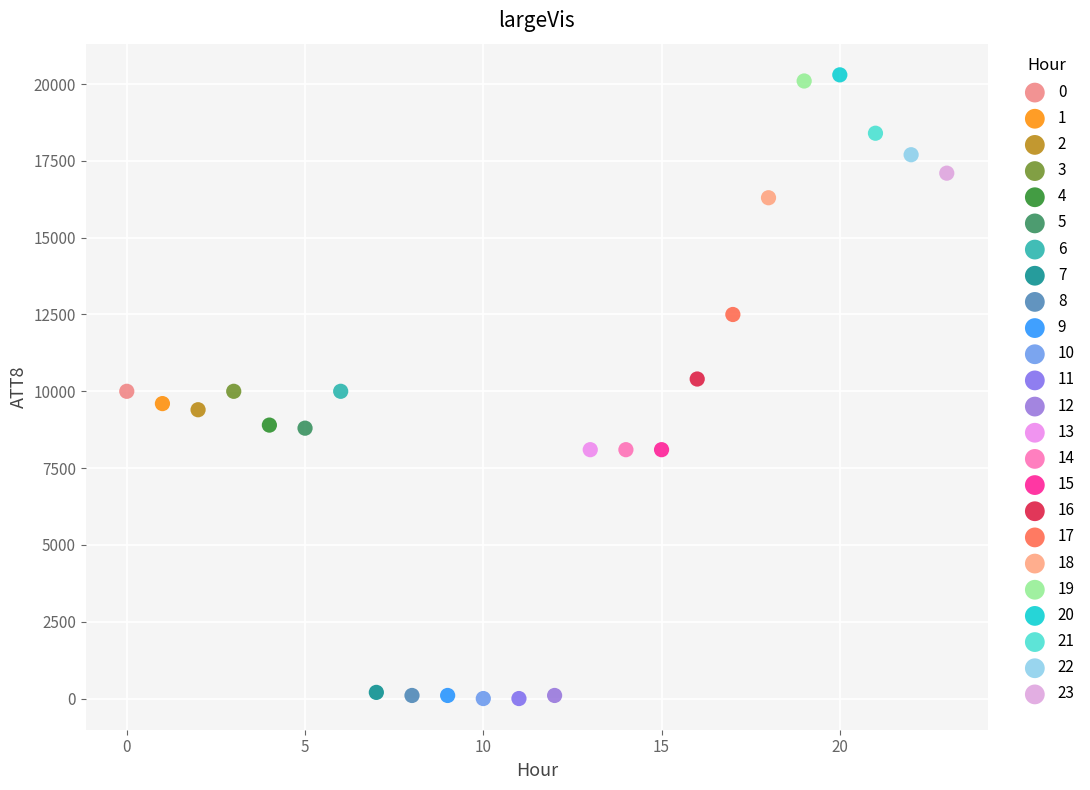

What are all the series names shown in the legend?

0, 1, 2, 3, 4, 5, 6, 7, 8, 9, 10, 11, 12, 13, 14, 15, 16, 17, 18, 19, 20, 21, 22, 23